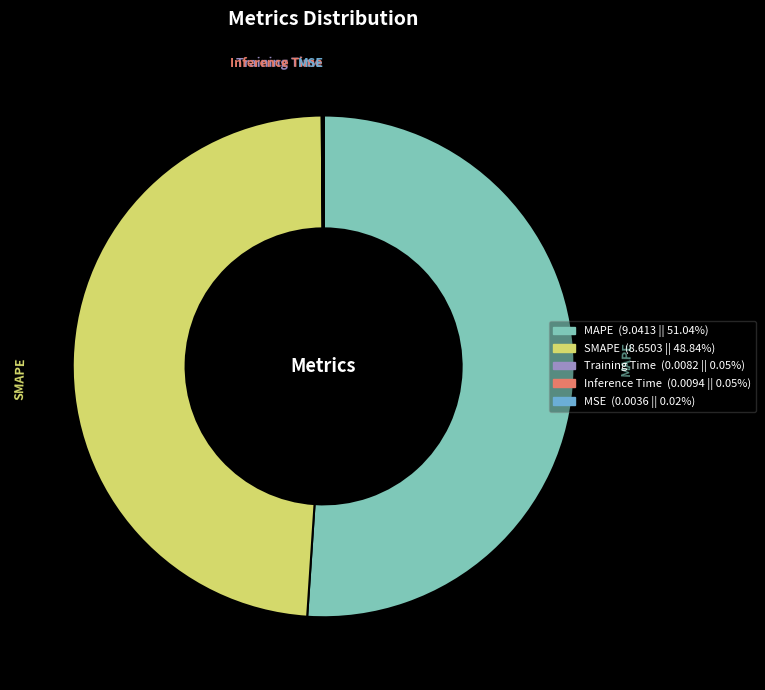

Which category accounts for the majority?

MAPE